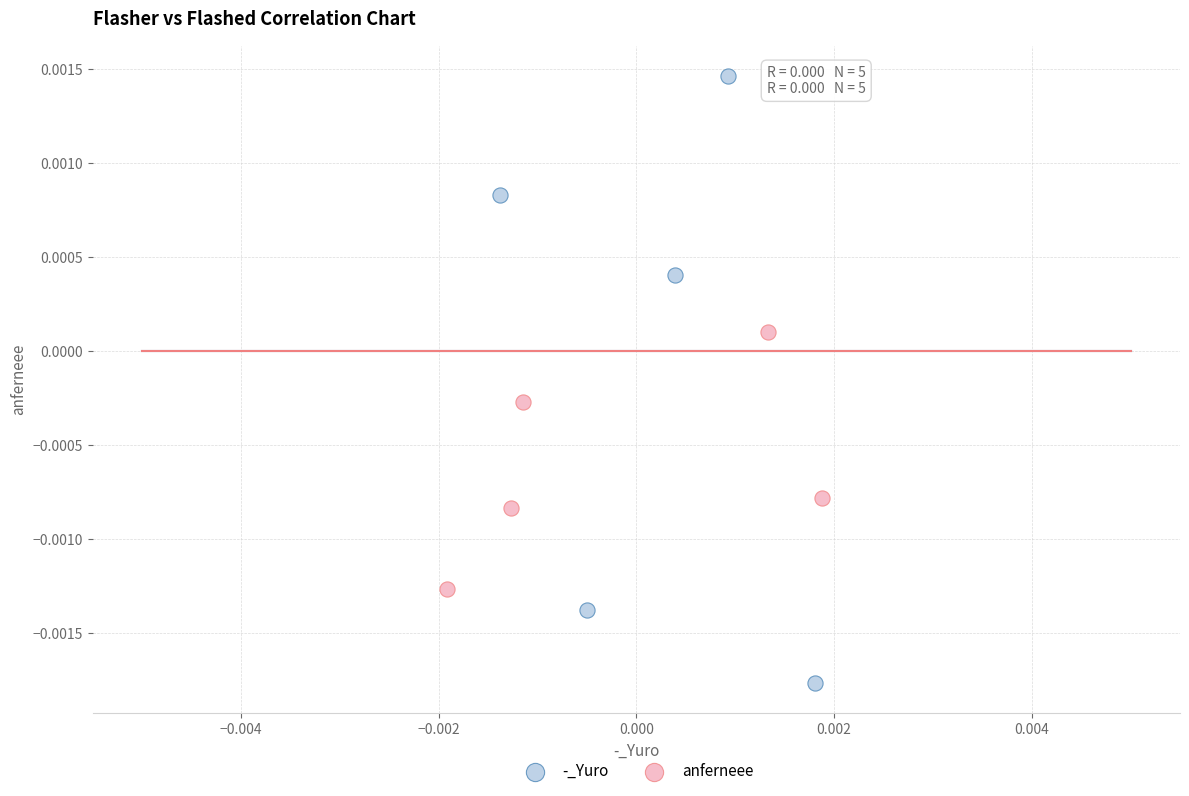

Which series has the widest spread of Y values?

-_Yuro